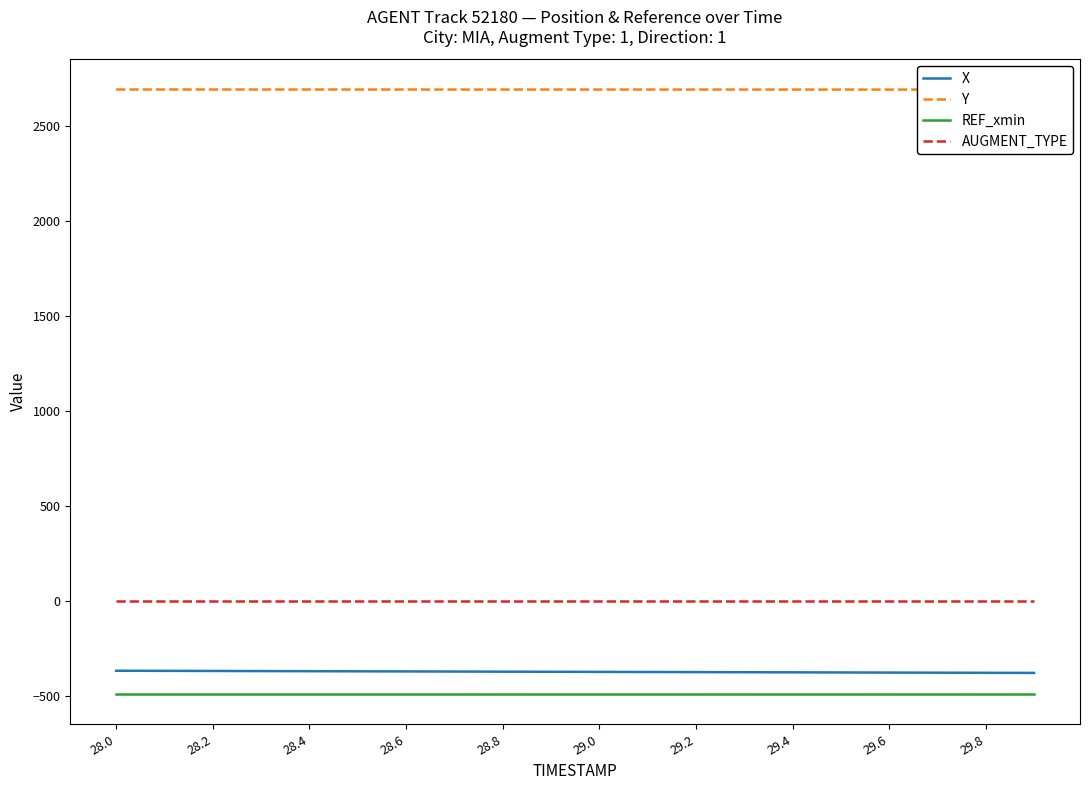

What is the value of the REF_xmin point at the 16th from the left?

-488.6